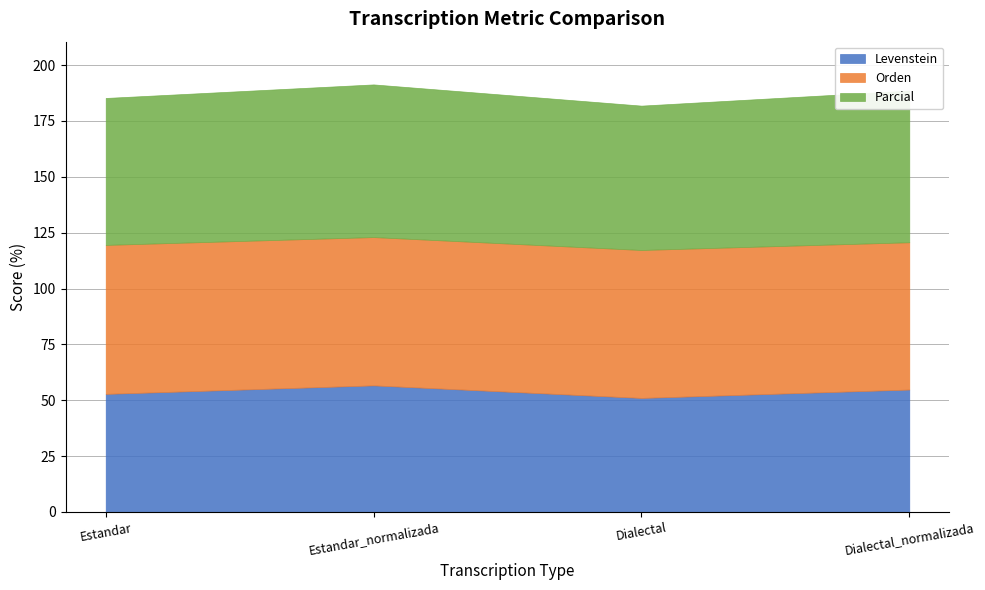

True or false: Parcial and Orden cross at least once.

True